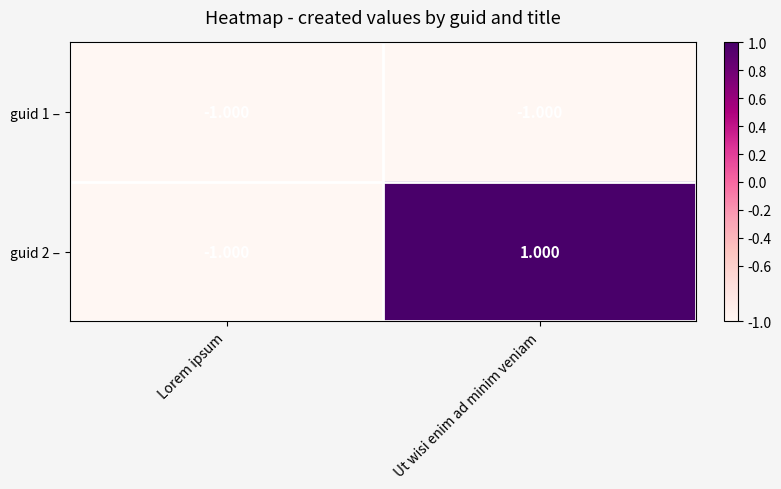

Rank the categories by guid 2 – value from highest to lowest.

Ut wisi enim ad minim veniam, Lorem ipsum